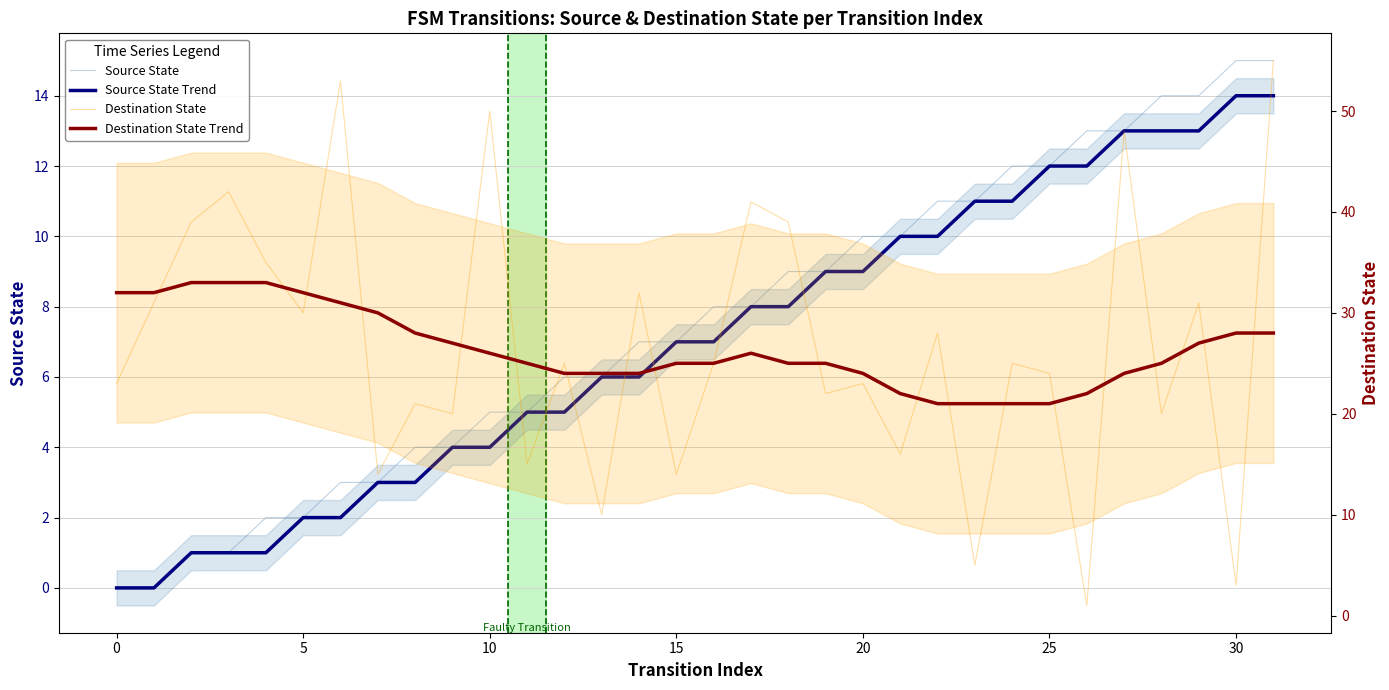

What is the sum of the Destination State Trend values at 20 and 0?

56